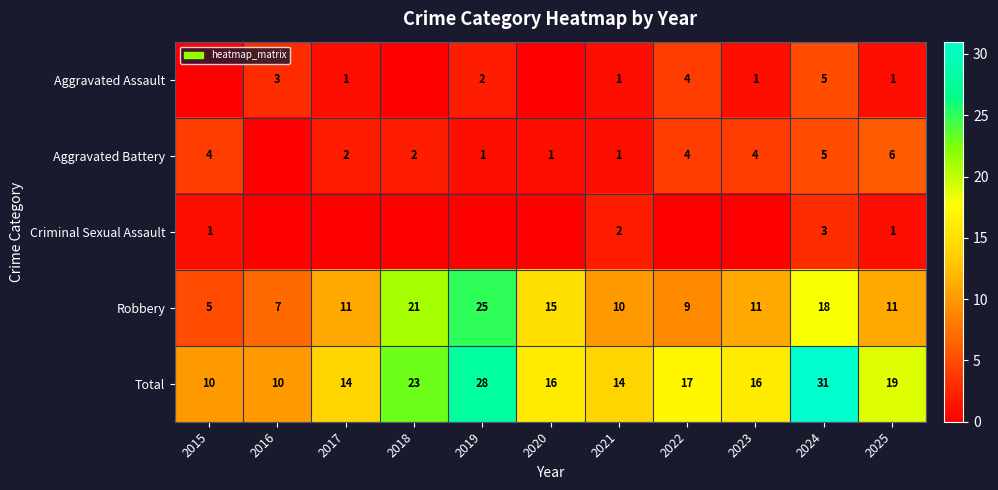

What is the spread (max minus min) of values at 2024?

28